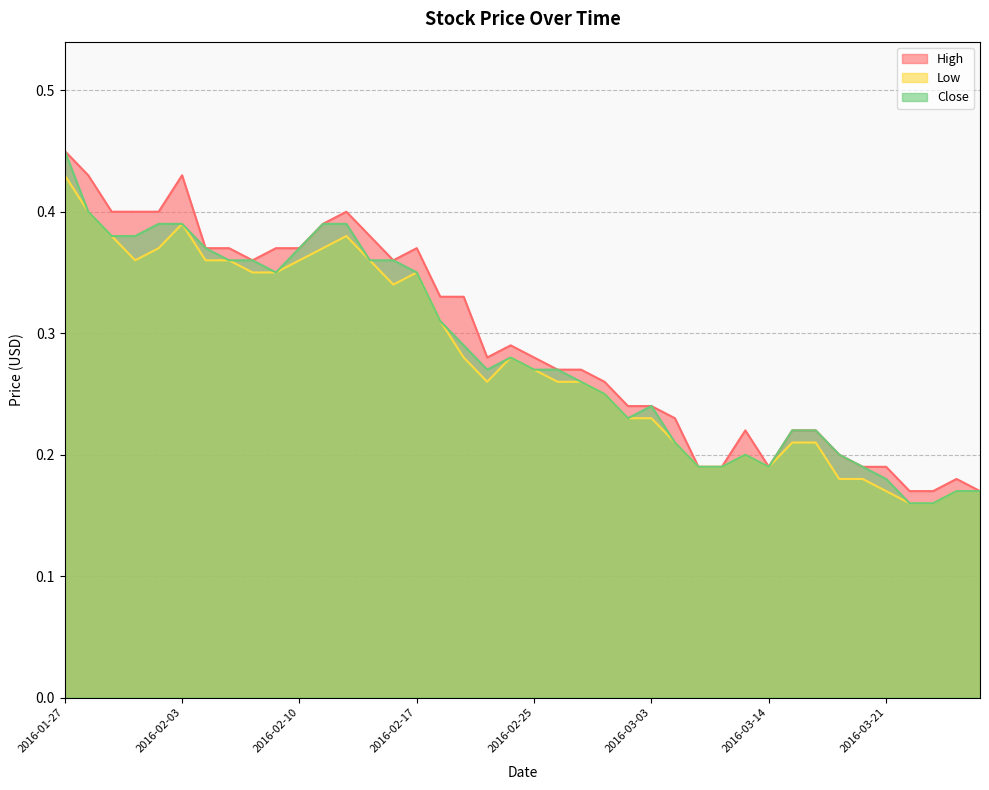

What are all the series names shown in the legend?

High, Low, Close